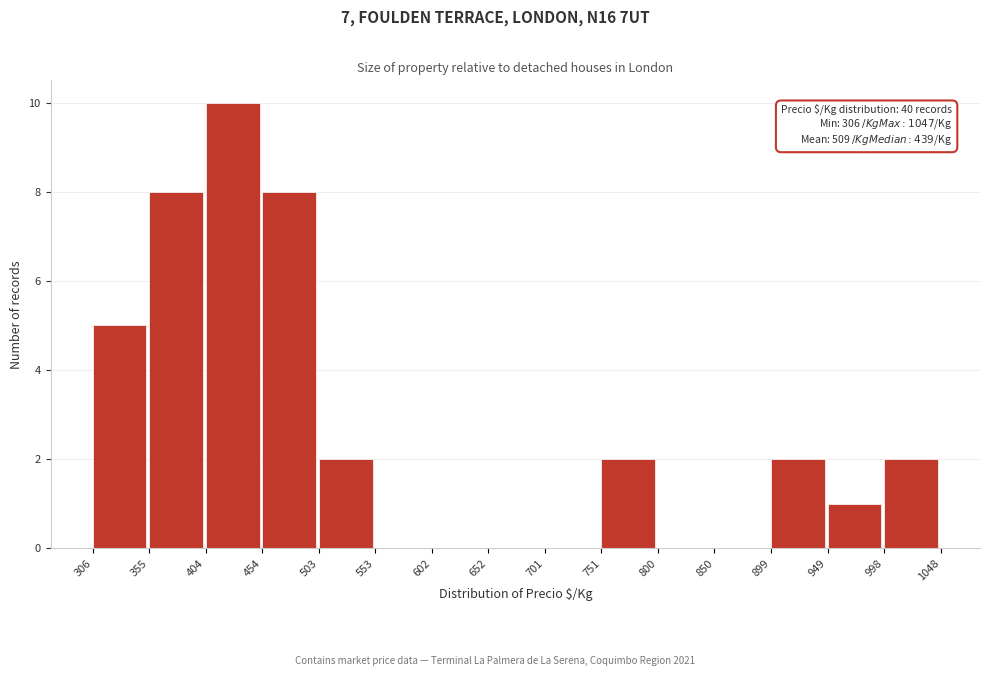

Which range on the x-axis has the tallest bar?

404 to 454